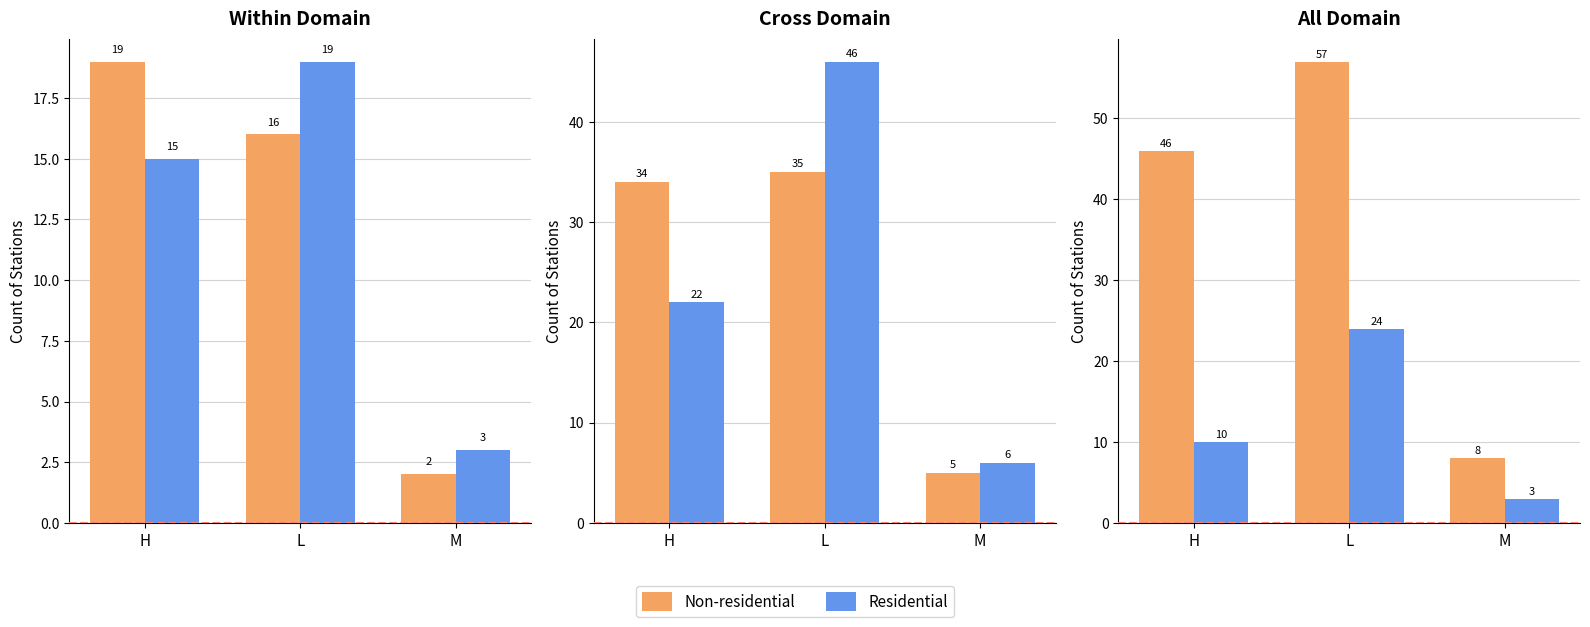

Rank the categories by Residential value from lowest to highest.

M, H, L